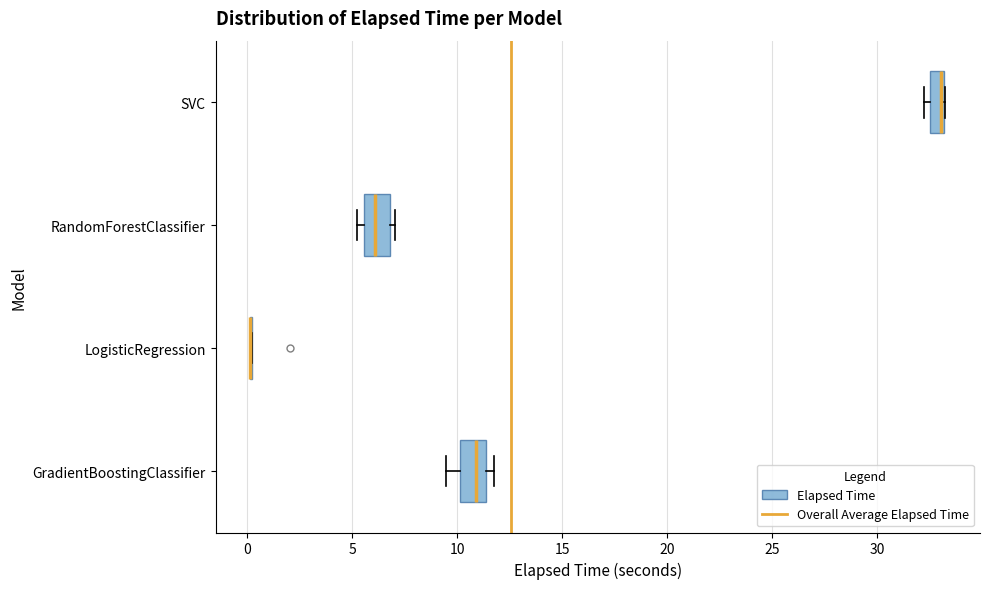

Where is the right edge of the box for RandomForestClassifier on the x-axis? The values are not printed on the chart, so give them approximately, as read against the axis.

7.0